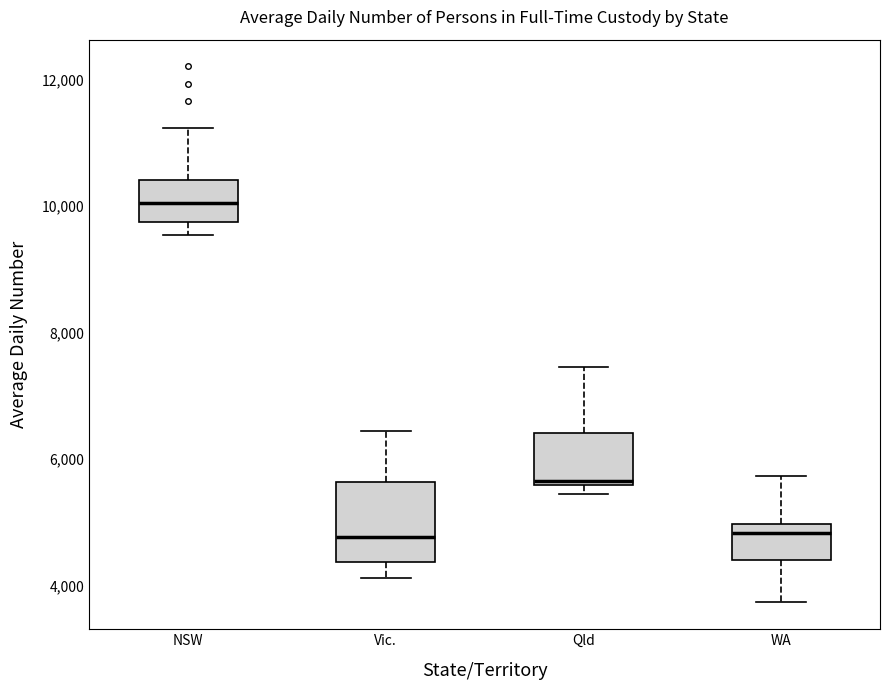

Reading left to right, read every box against the y-axis: the position of its median line, the range the box covers, and the ends of its whiskers. The values are not printed on the chart, so give them approximately, as read against the axis.

NSW: median 10000, box 9800 to 10400, whiskers 9600 to 11200
Vic.: median 4800, box 4400 to 5600, whiskers 4200 to 6400
Qld: median 5600 (just above the box's lower edge), box 5600 to 6400, whiskers 5400 to 7400
WA: median 4800, box 4400 to 5000, whiskers 3800 to 5800